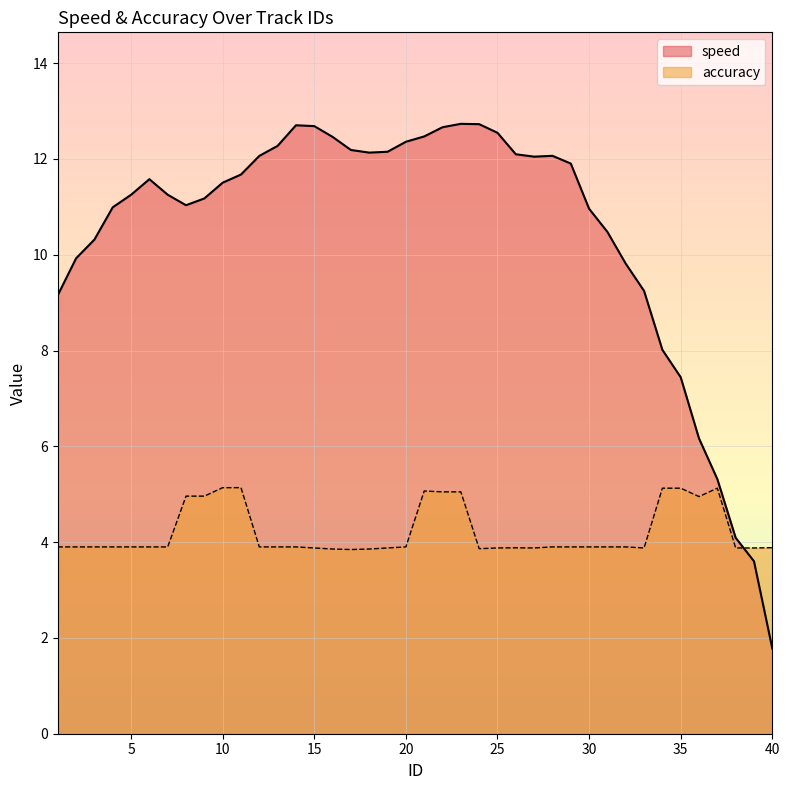

Reading left to right, what are all the values shown in this chart?

speed: 1=9.2	2=9.9	3=10.3	4=11.0	5=11.3	6=11.6	7=11.3	8=11.0	9=11.2	10=11.5	11=11.7	12=12.1	13=12.3	14=12.7	15=12.7	16=12.5	17=12.2	18=12.1	19=12.1	20=12.4	21=12.5	22=12.7	23=12.7	24=12.7	25=12.5	26=12.1	27=12.0	28=12.1	29=11.9	30=11.0	31=10.5	32=9.8	33=9.2	34=8.0	35=7.4	36=6.2	37=5.3	38=4.1	39=3.6	40=1.8
accuracy: 1=3.9	2=3.9	3=3.9	4=3.9	5=3.9	6=3.9	7=3.9	8=5.0	9=5.0	10=5.1	11=5.1	12=3.9	13=3.9	14=3.9	15=3.9	16=3.9	17=3.8	18=3.9	19=3.9	20=3.9	21=5.1	22=5.0	23=5.0	24=3.9	25=3.9	26=3.9	27=3.9	28=3.9	29=3.9	30=3.9	31=3.9	32=3.9	33=3.9	34=5.1	35=5.1	36=5.0	37=5.1	38=3.9	39=3.9	40=3.9